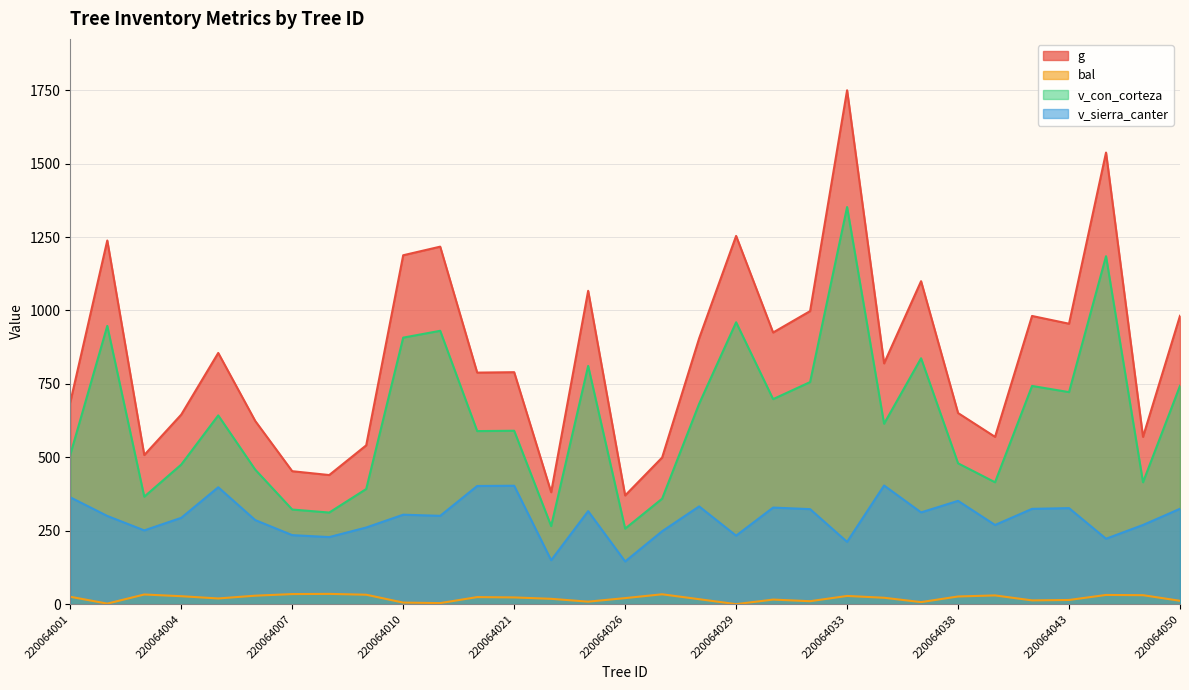

What is the value of the v_con_corteza point at the 18th from the left?

682.1